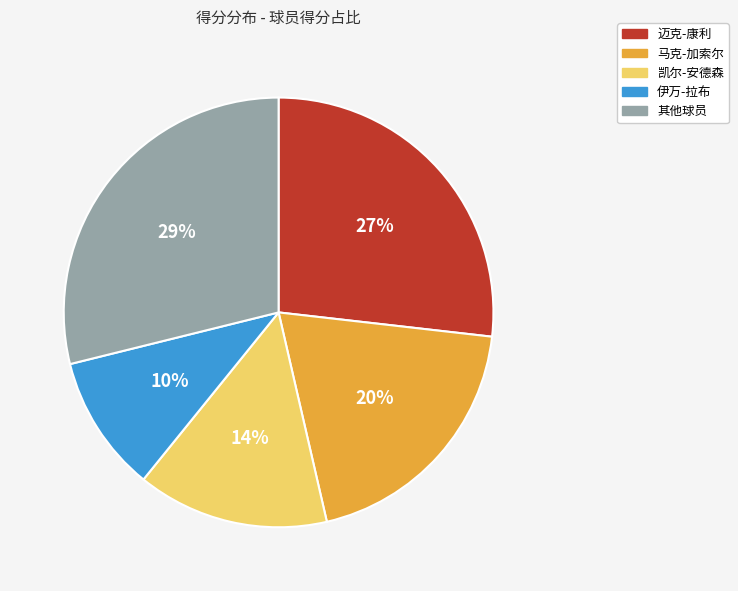

Is there any slice that represents more than half of the pie?

No